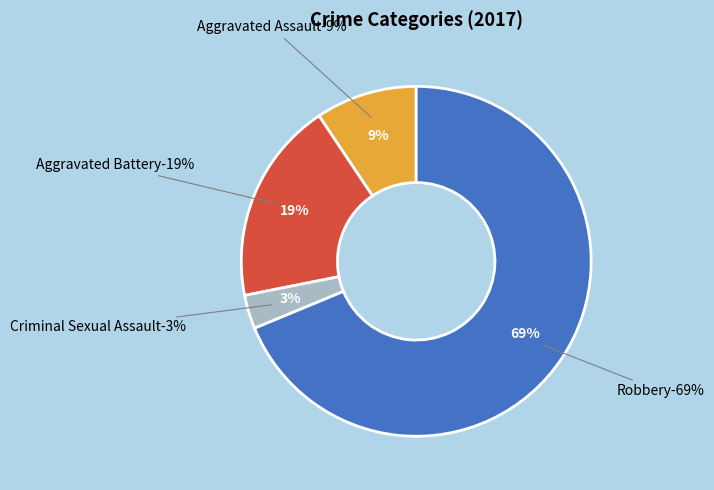

What is the smallest slice in the pie chart?

Criminal Sexual Assault